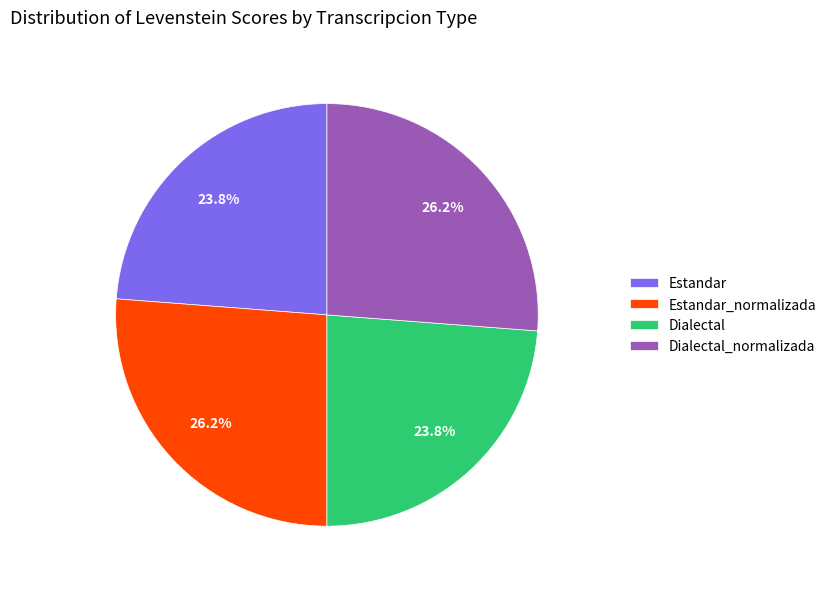

What percentage do Estandar_normalizada and Dialectal_normalizada together represent?

52.4%